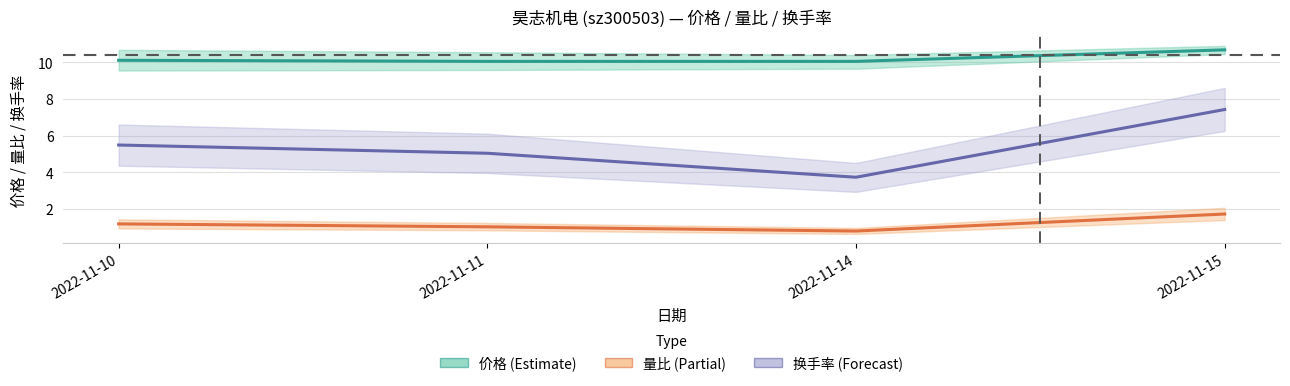

What is the value of the 量比 point at the 2nd from the left?

1.0